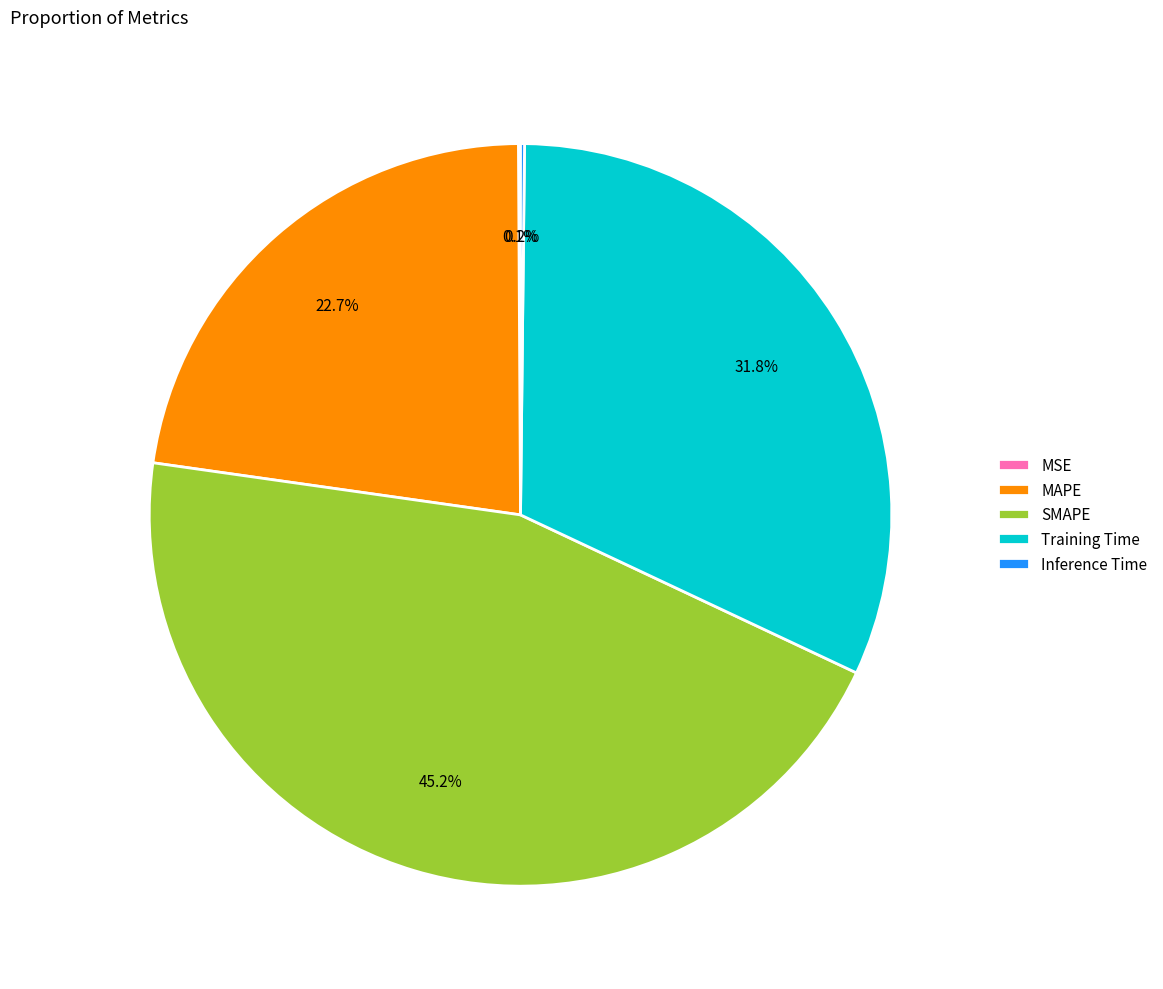

Do SMAPE and MAPE together represent more than half of the pie?

Yes